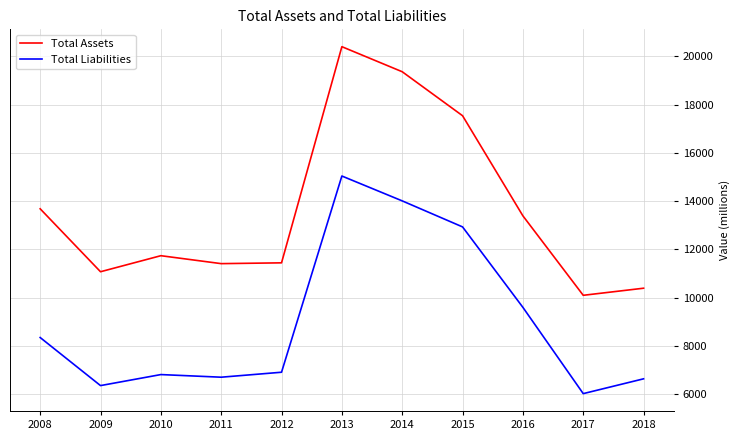

What are all the series names shown in the legend?

Total Assets, Total Liabilities